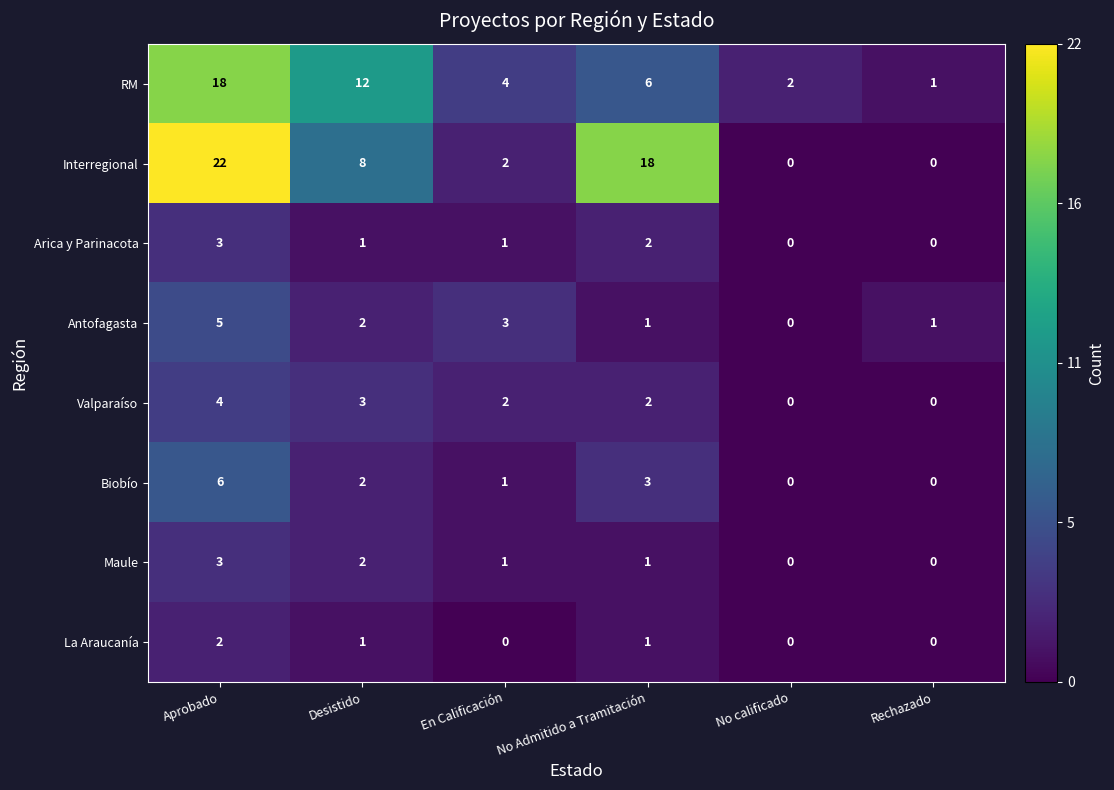

What is the spread (max minus min) of values at No calificado?

2